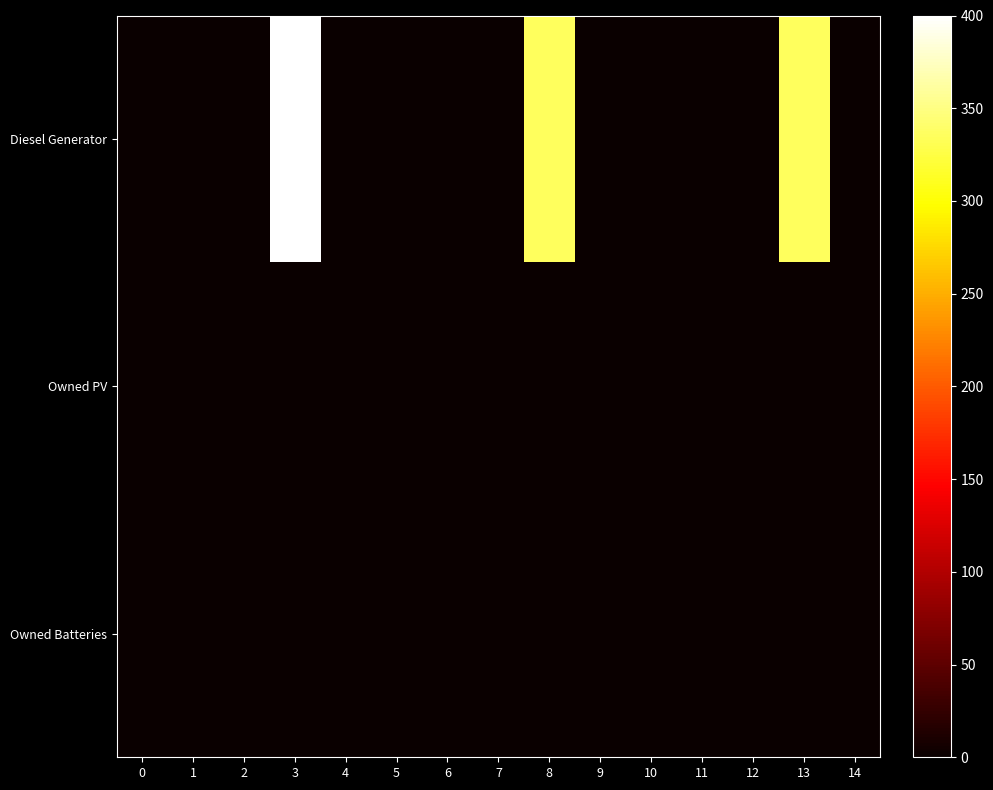

At which category is the sum across all series the highest?

3